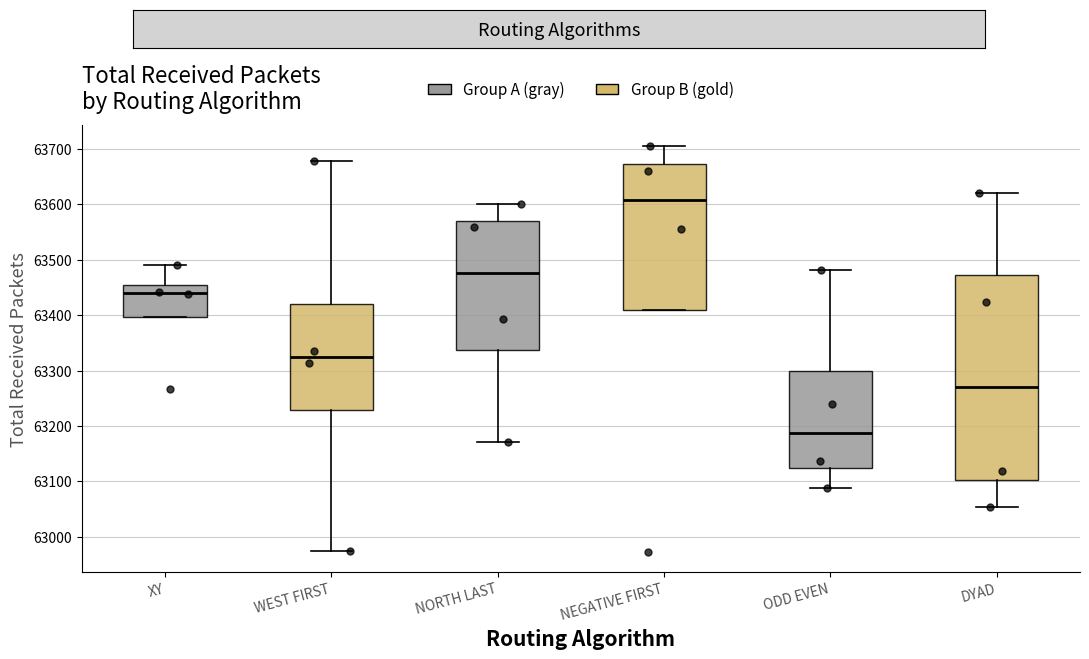

Which box is the tallest, from its lower edge to its upper edge?

DYAD